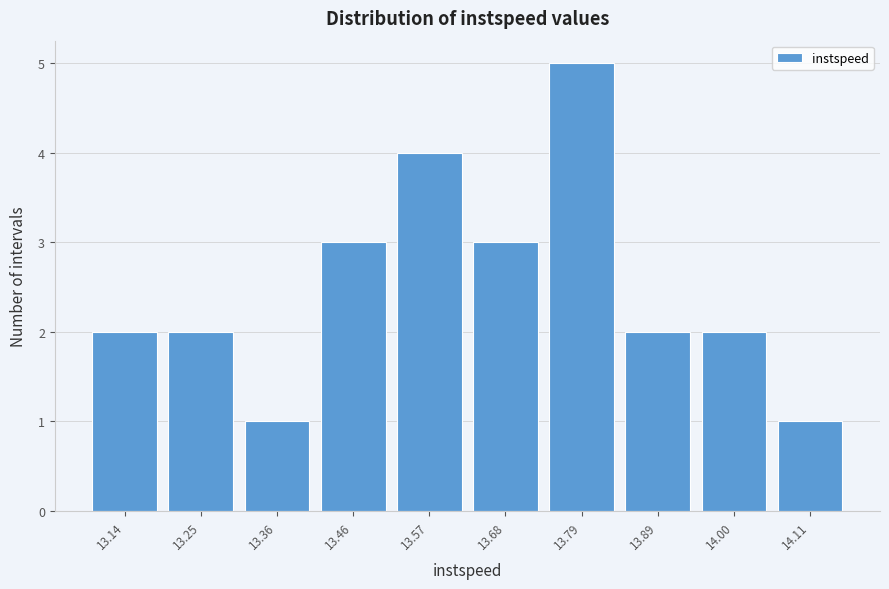

Reading left to right, what are all the values shown in this chart?

13.14=2	13.25=2	13.36=1	13.46=3	13.57=4	13.68=3	13.79=5	13.89=2	14.00=2	14.11=1